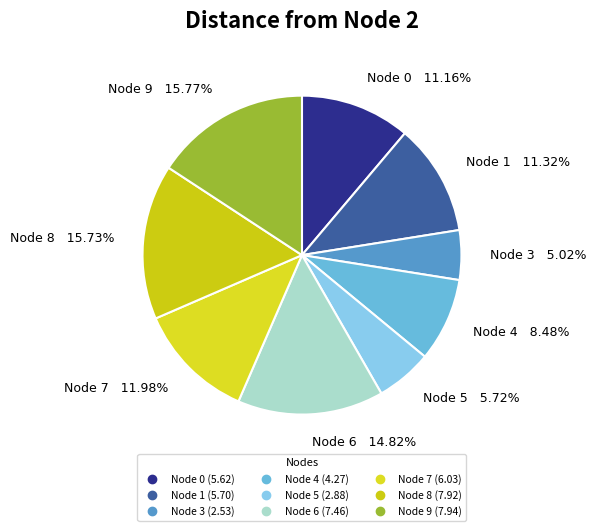

Rank the categories by value from highest to lowest.

9, 8, 6, 7, 1, 0, 4, 5, 3, 2